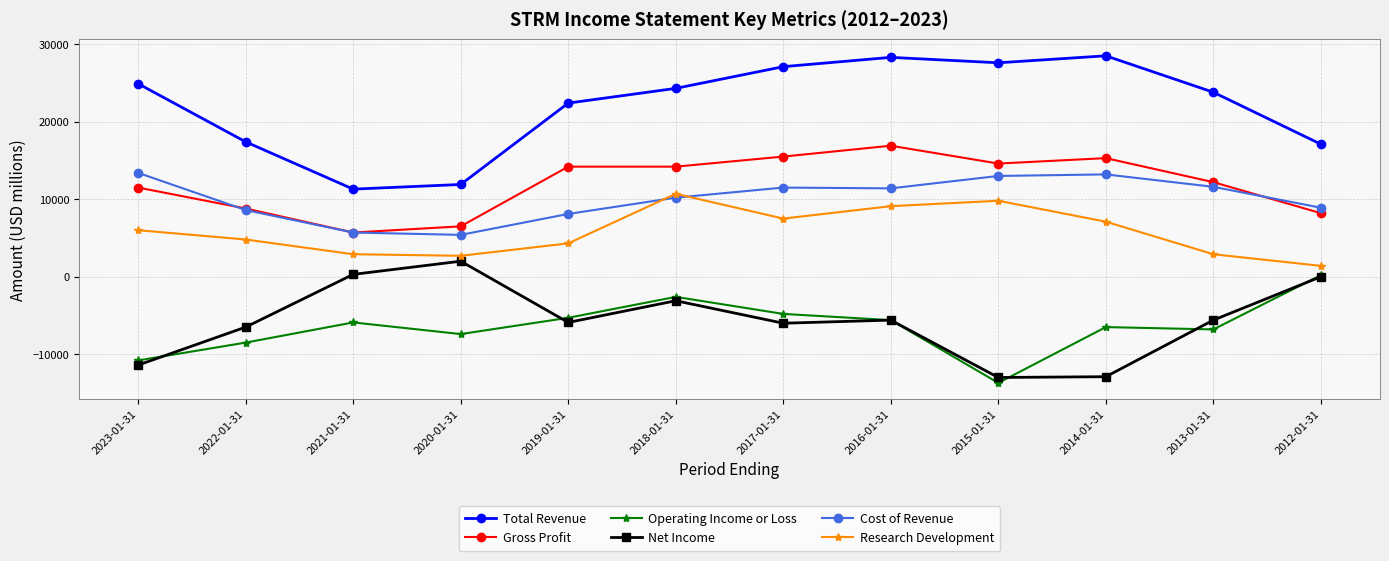

True or false: Operating Income or Loss and Research Development intersect in this chart.

False